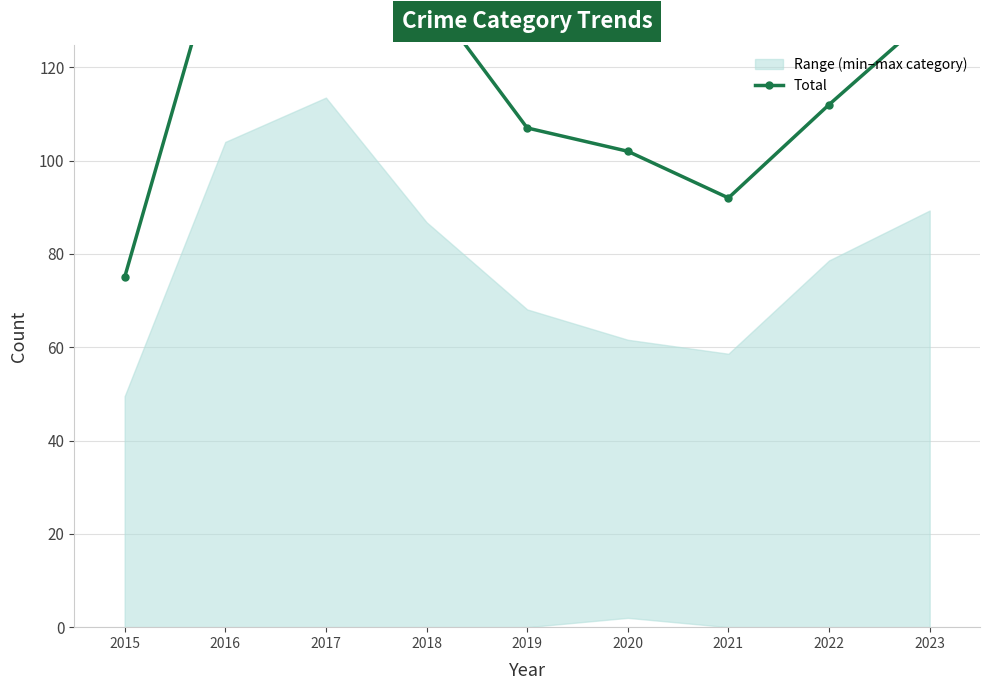

Where is the data nearest to the value 112?

2022